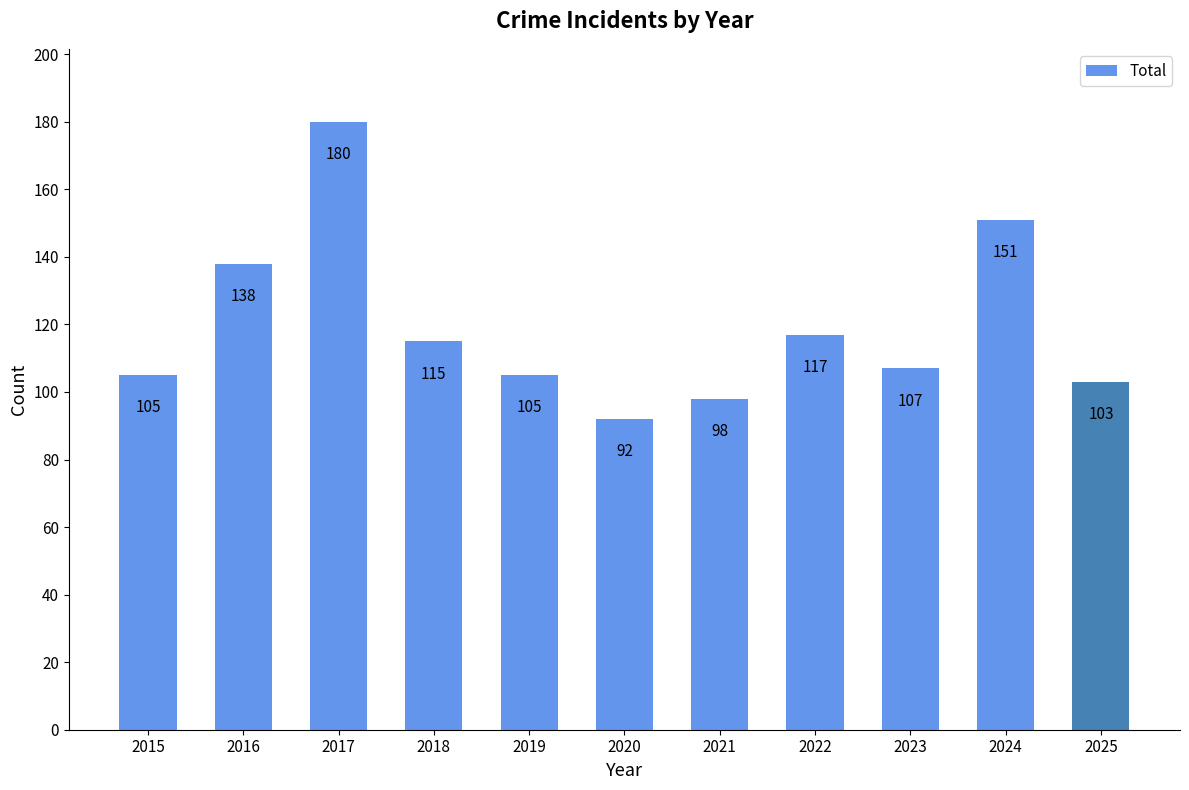

What is the change in value from 2023 to 2025?

-4